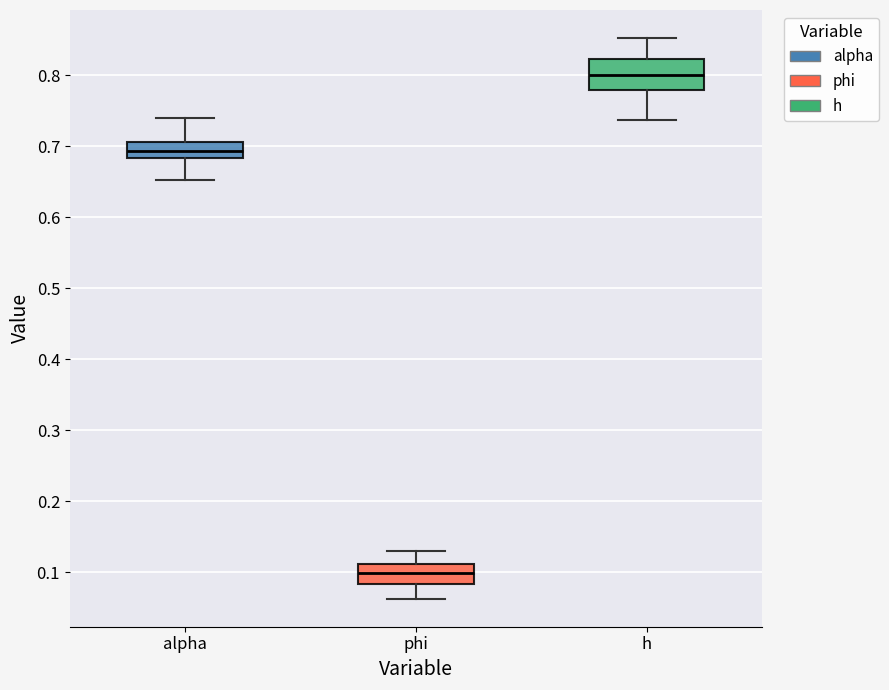

Reading left to right, transcribe this box plot: for each box, give where its median line is, the range the box spans, and where its two whiskers end, as read against the y-axis. The values are not printed on the chart, so give them approximately, as read against the axis.

alpha: median 0.69, box 0.68 to 0.71, whiskers 0.65 to 0.74
phi: median 0.10, box 0.08 to 0.11, whiskers 0.06 to 0.13
h: median 0.80, box 0.78 to 0.82, whiskers 0.74 to 0.85